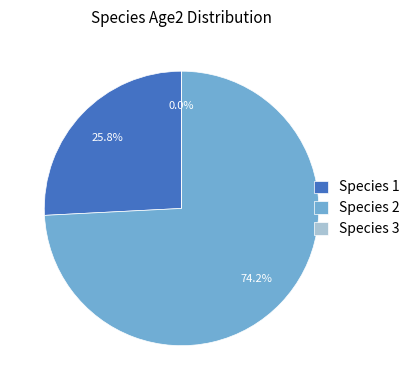

The Species 3 slice represents 1% of the pie. True or false?

False